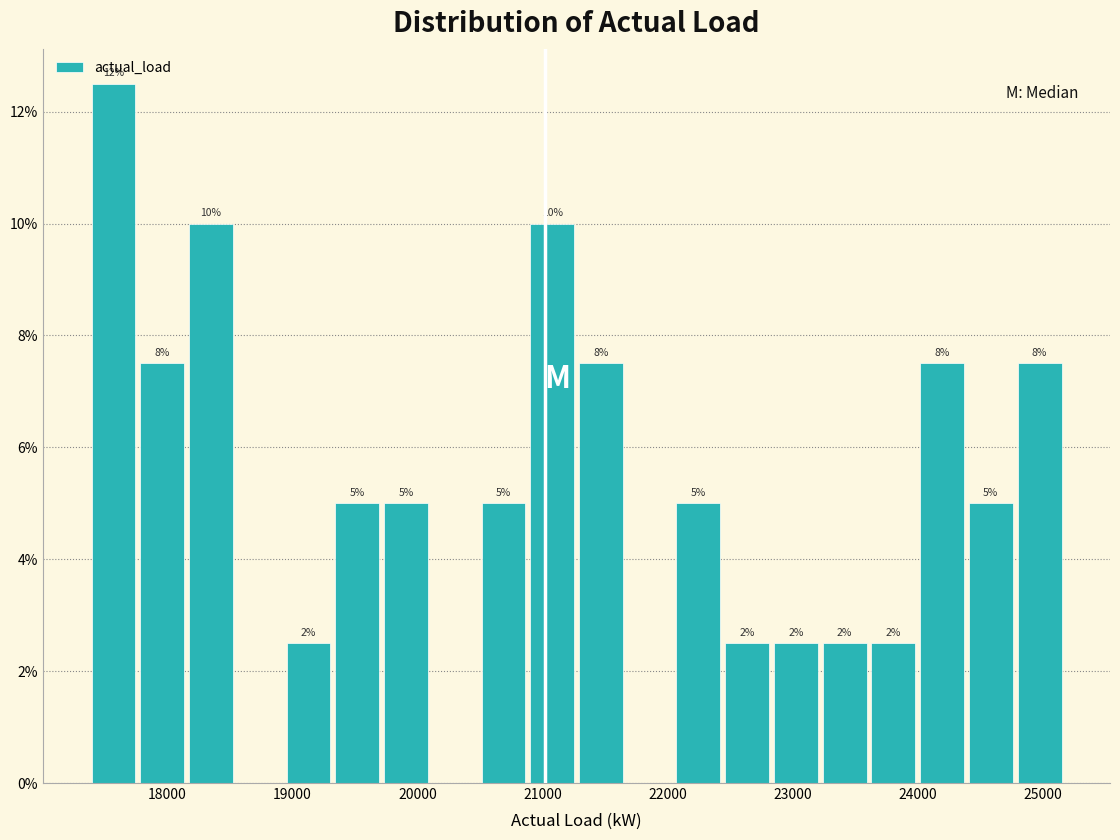

Around what value on the x-axis is the tallest bar? Give the approximate position of its centre, as read against the axis.

17600